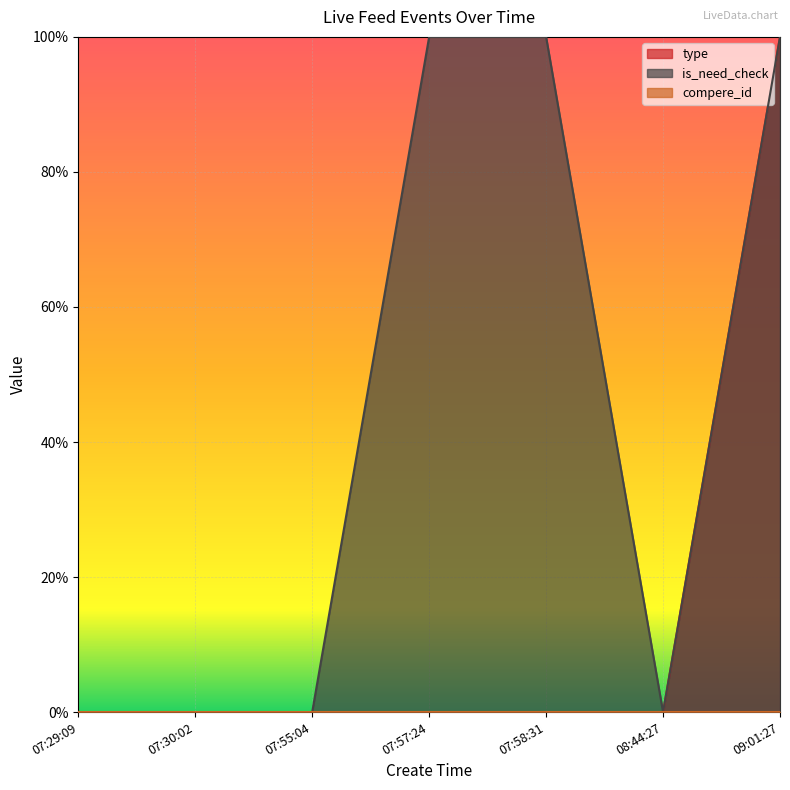

Which has a higher value, 08:44:27 or 07:29:09?

08:44:27